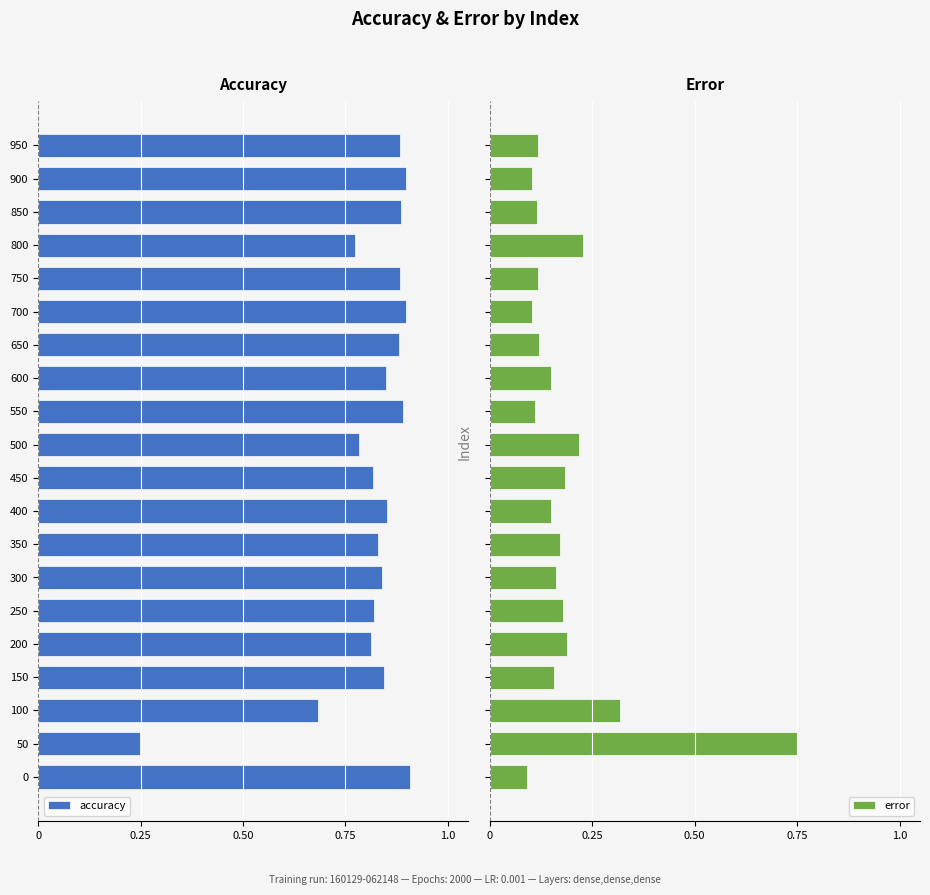

Is it true that accuracy equals -0.1 at 50?

False